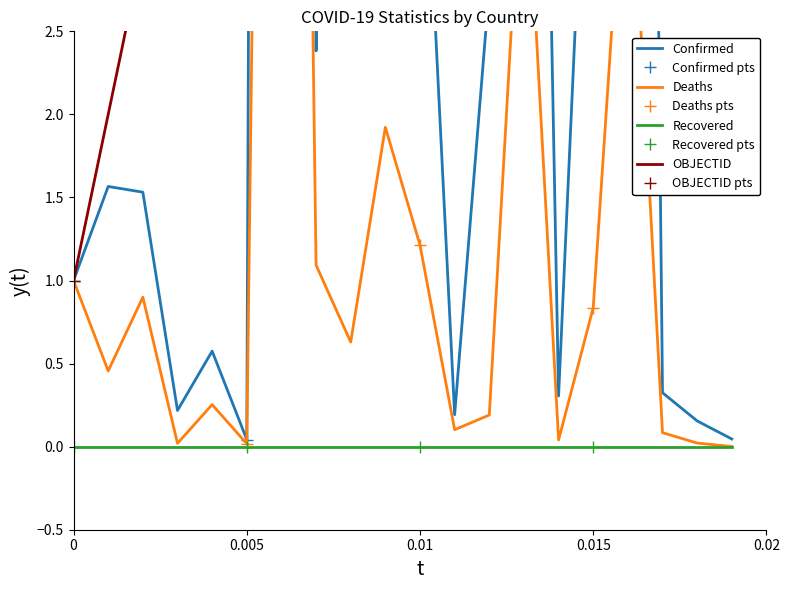

Is it true that Deaths pts equals 1.0 at 0?

True